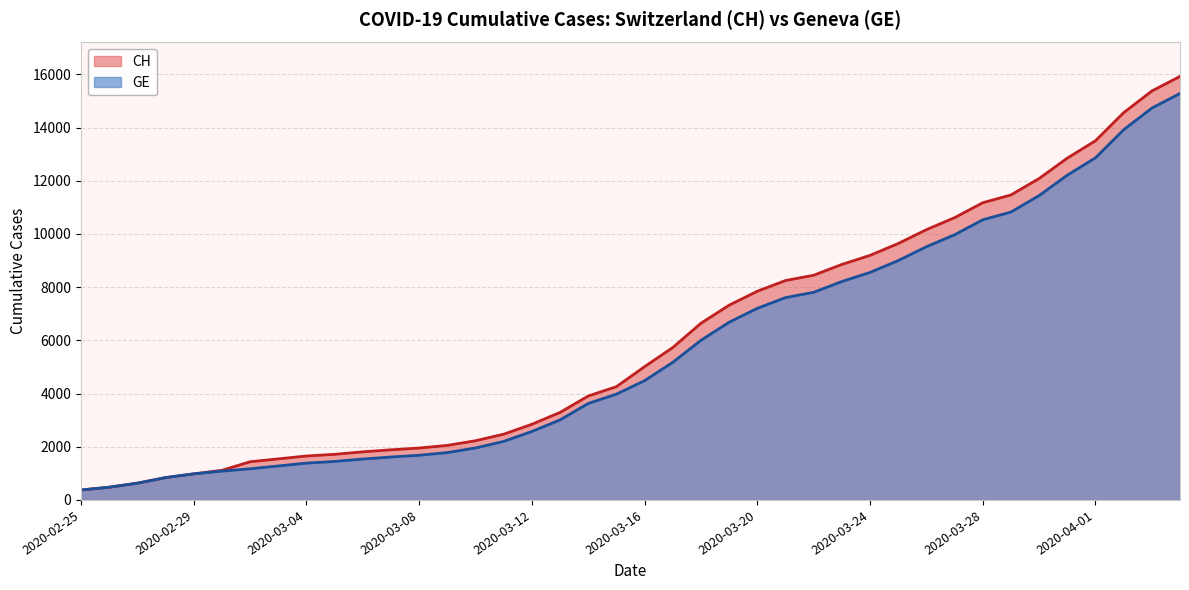

Reading left to right, list all the values displayed in this chart.

CH: 375	479	630	840	981	1113	1436	1544	1652	1715	1809	1885	1952	2051	2226	2472	2845	3291	3908	4259	5012	5731	6644	7323	7847	8249	8449	8855	9196	9642	10162	10613	11175	11467	12086	12852	13505	14561	15375	15926
GE: 375	479	630	840	981	1083	1171	1278	1384	1447	1538	1614	1681	1780	1955	2201	2574	3010	3627	3978	4485	5174	6002	6681	7205	7607	7807	8213	8554	9000	9520	9971	10533	10825	11444	12210	12863	13919	14733	15284